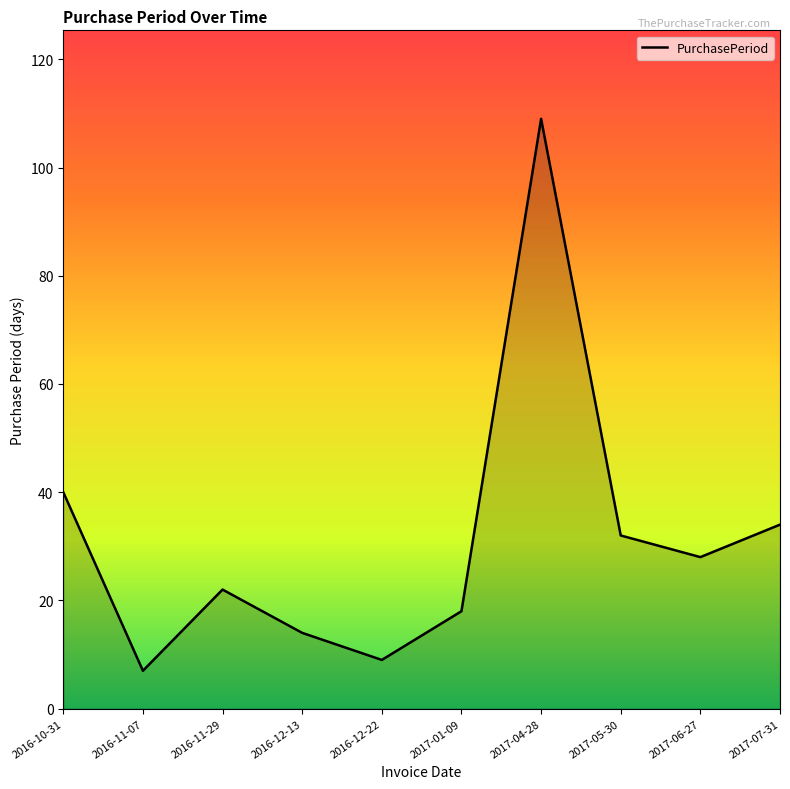

True or false: the data has more than 1 interior local peaks.

True